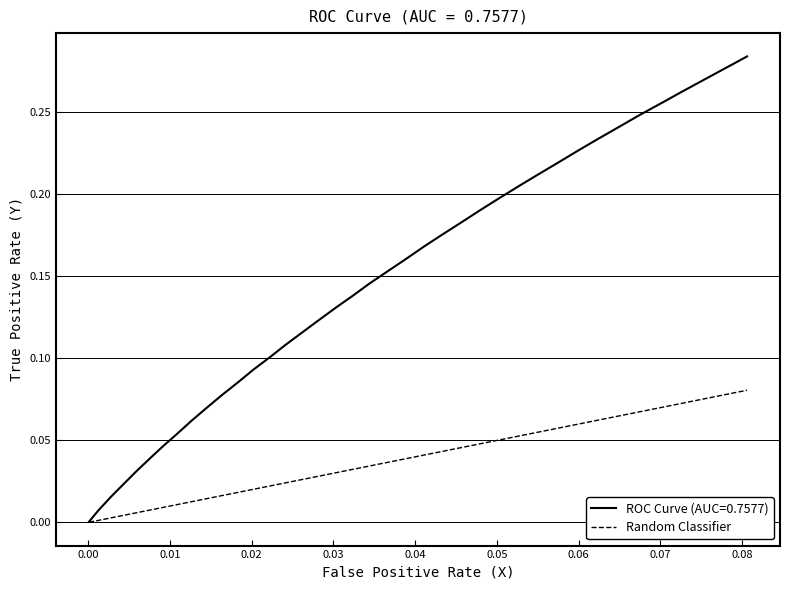

Rank the series by their maximum value, from lowest to highest.

Random Classifier, ROC Curve (AUC=0.7577)